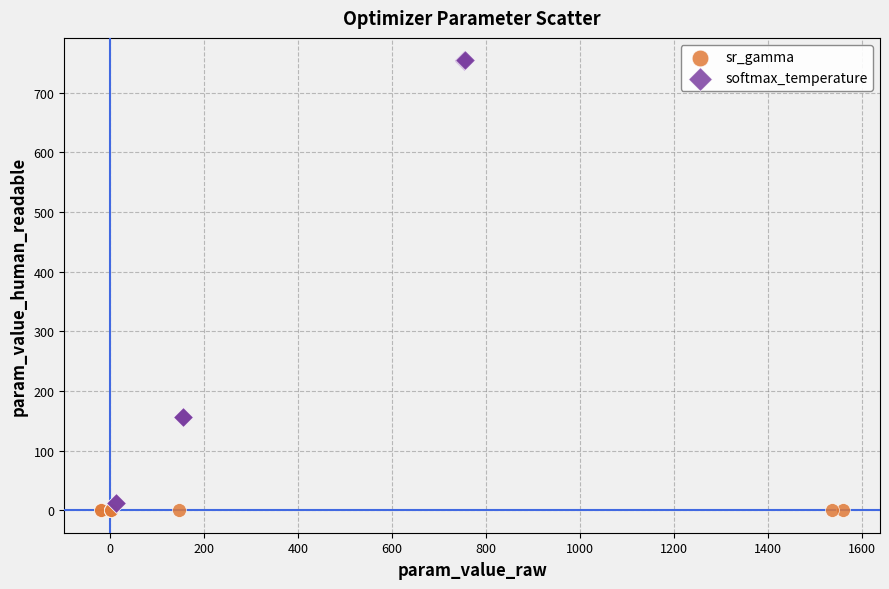

Which series has the largest Y range (max minus min)?

softmax_temperature